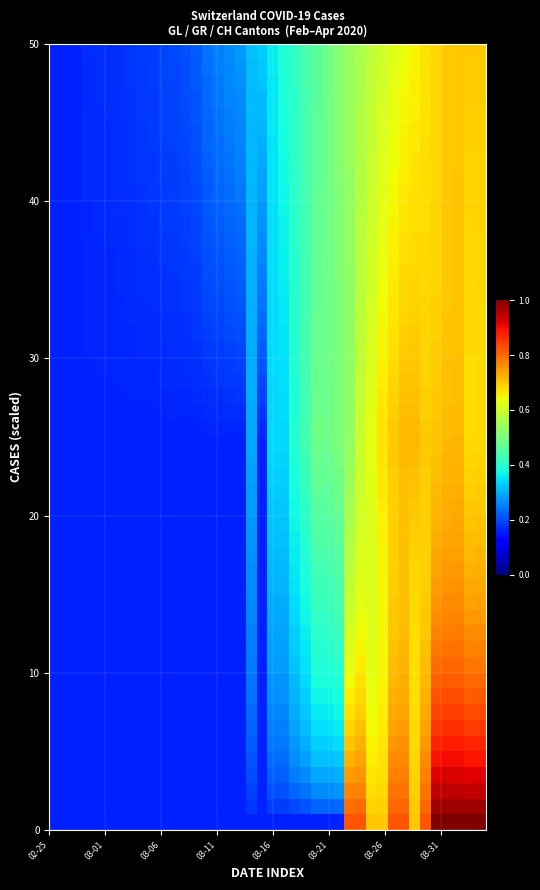

Which series has the largest total across all categories?

GL